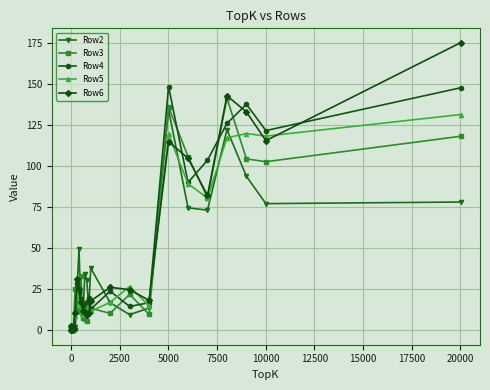

How many values in the Row3 series exceed 10?

15